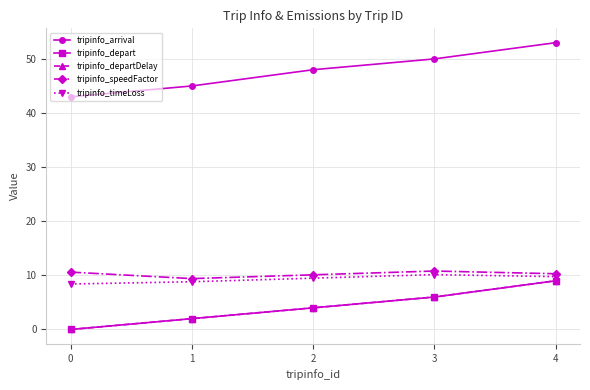

Which category has the lowest value in the tripinfo_speedFactor series?

1